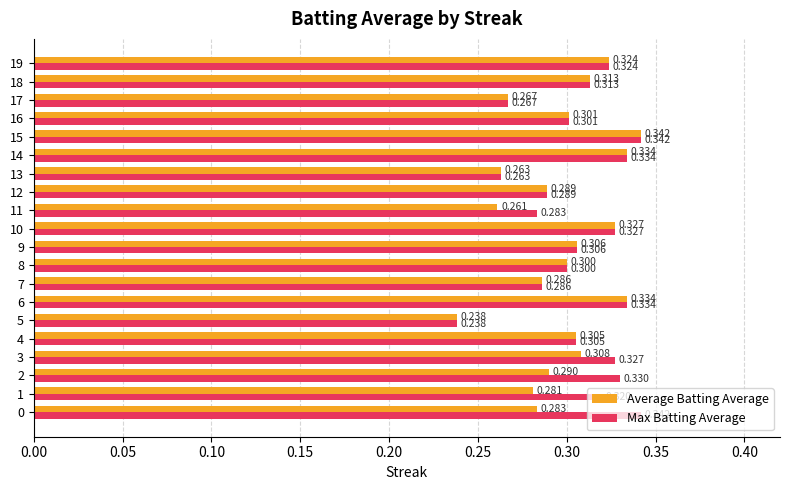

Where is Average Batting Average nearest to the value 0?

5